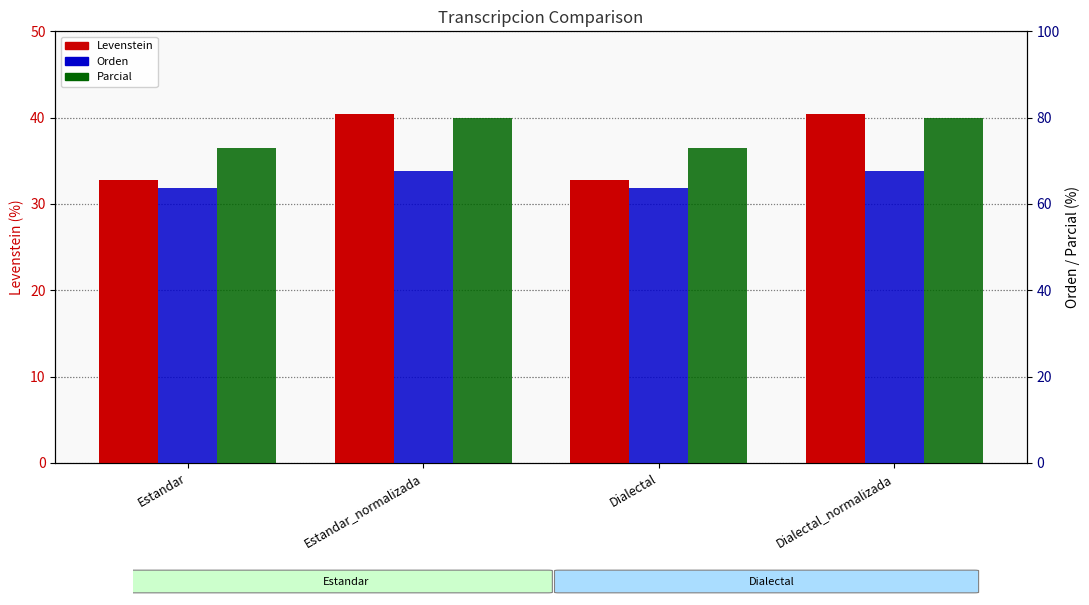

Reading left to right, what are all the values shown in this chart?

Levenstein: 32.8	40.4	32.8	40.4
Orden: 63.8	67.6	63.8	67.6
Parcial: 73.1	80.0	73.1	80.0